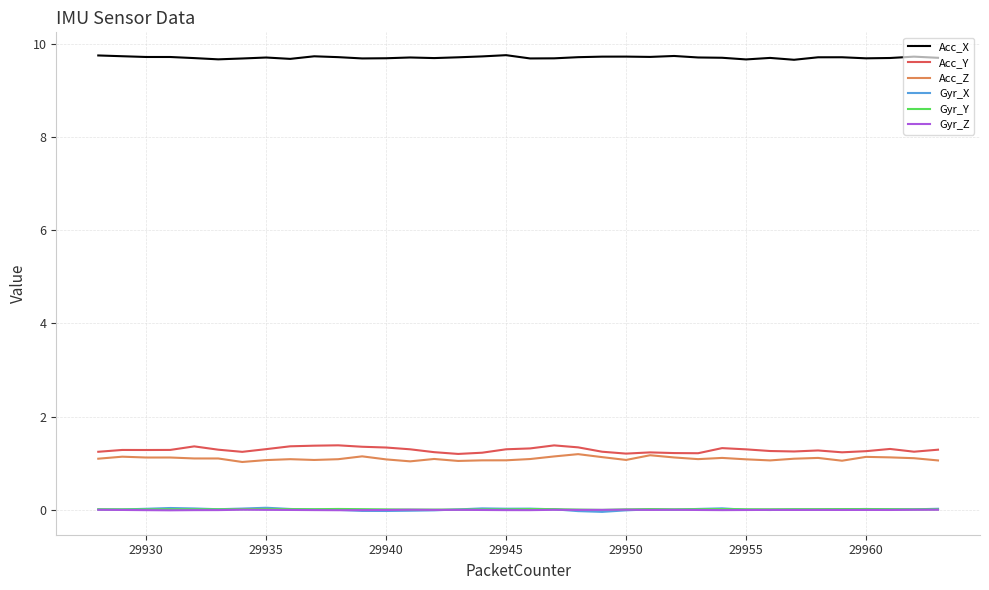

True or false: Gyr_Z and Gyr_Y cross at least once.

False